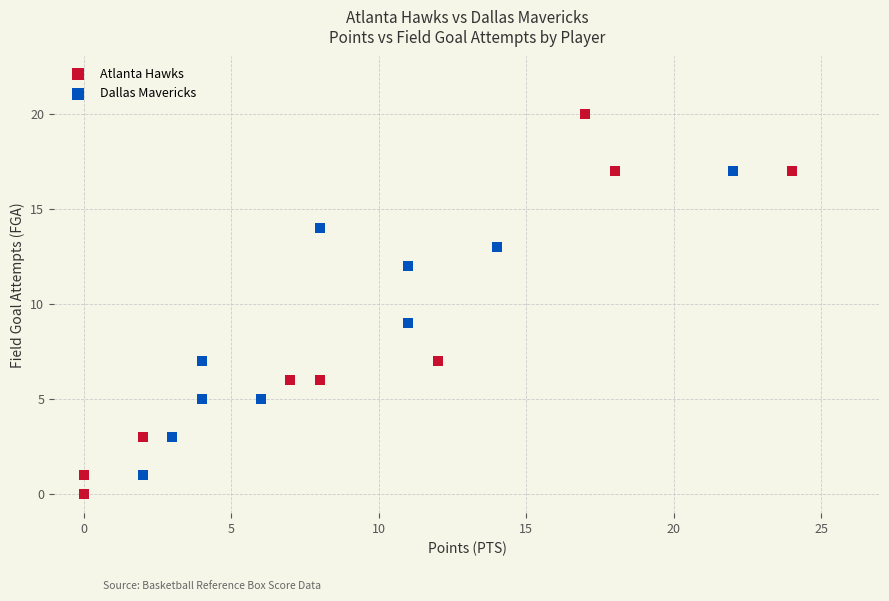

What are all the series names shown in the legend?

Atlanta Hawks, Dallas Mavericks